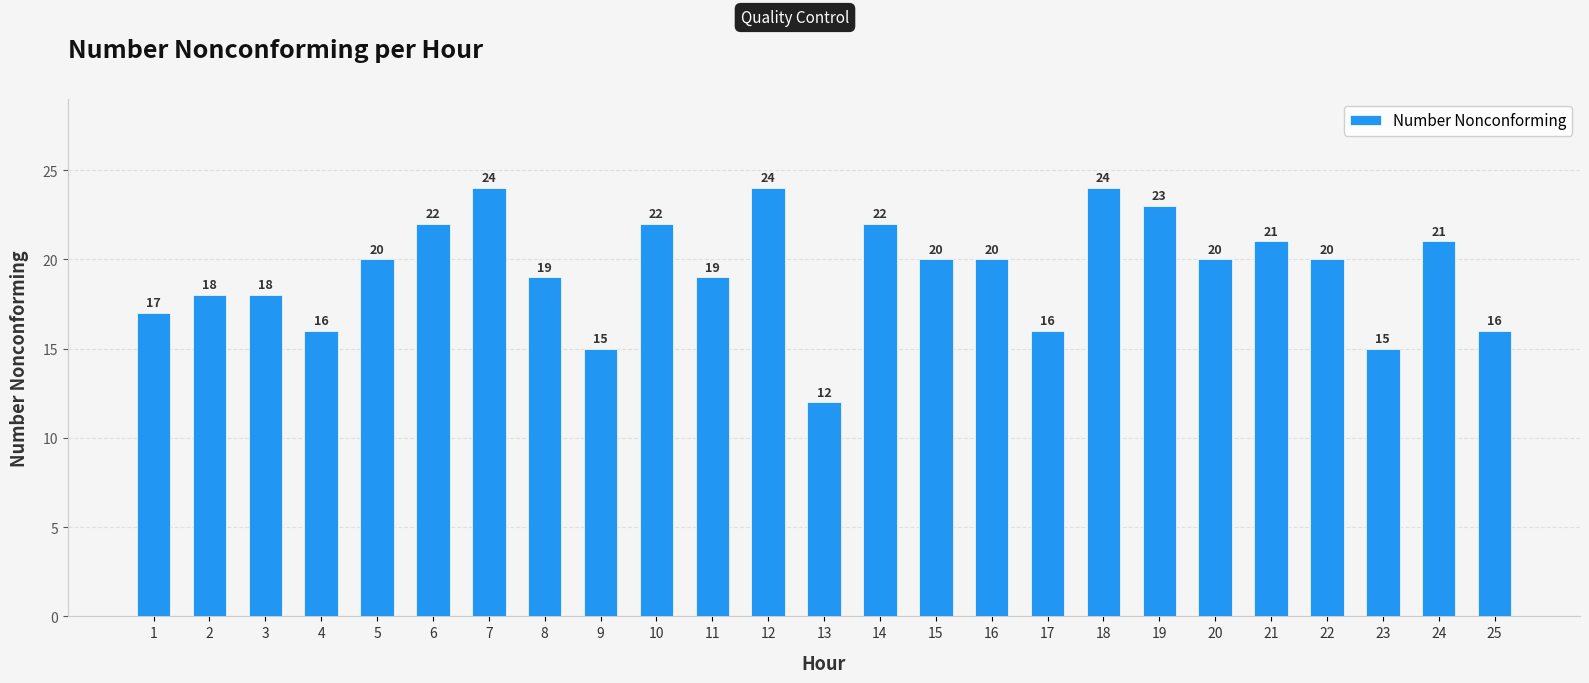

How many bars are there in total?

25